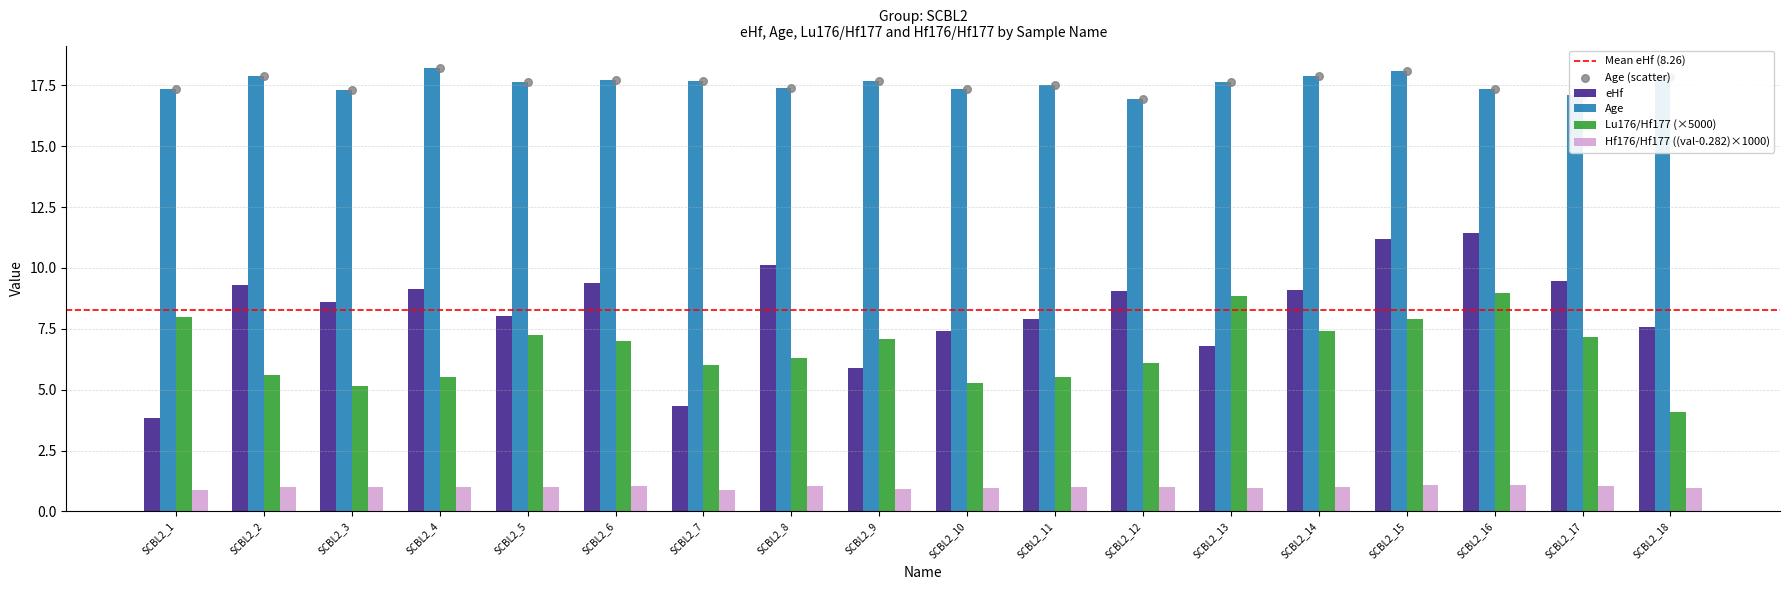

At which category is the sum across all series the highest?

SCBL2_16